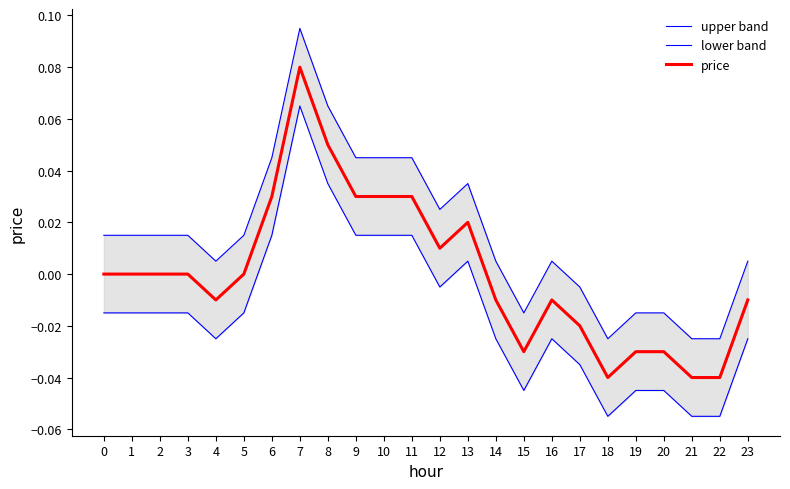

The value of lower band at 14 is -0.0. True or false?

True